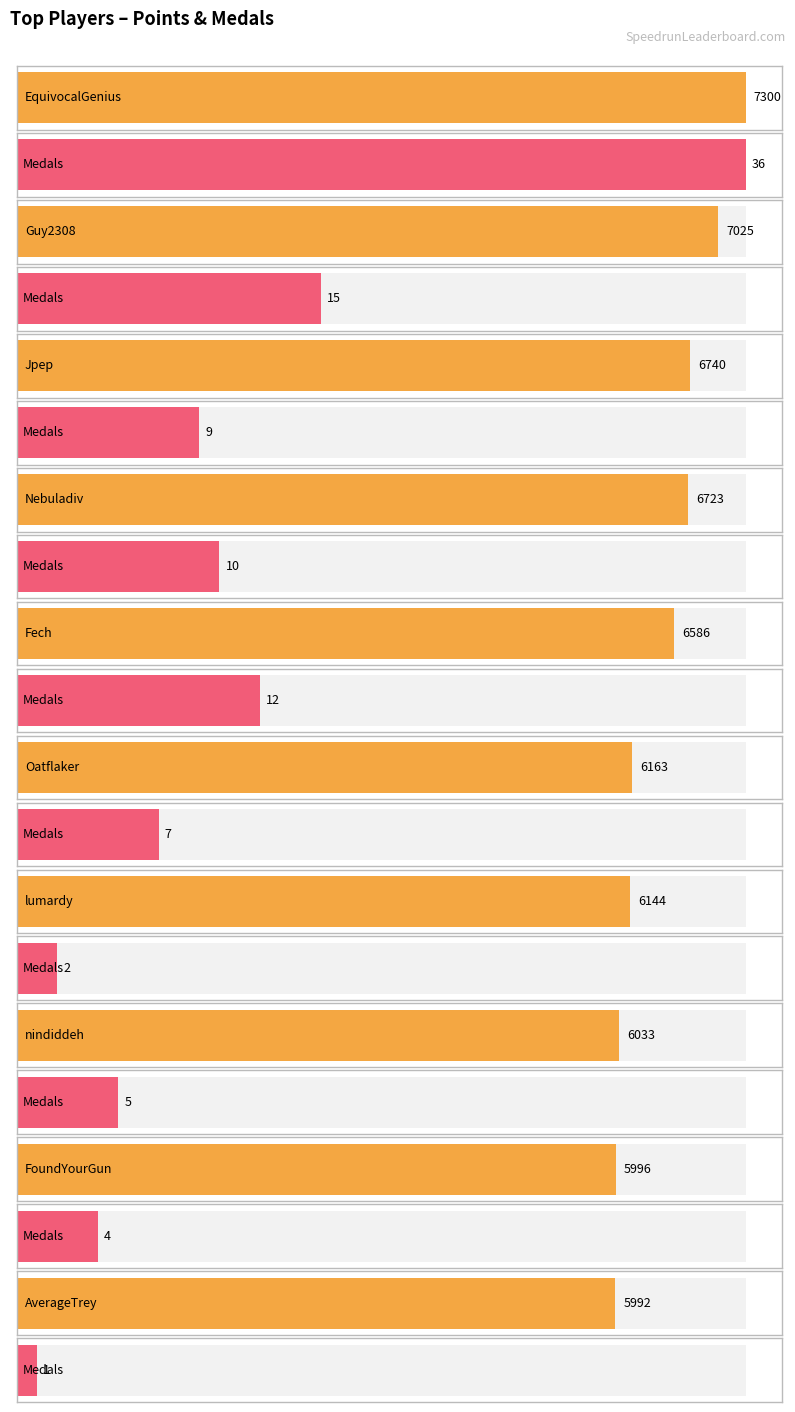

Between EquivocalGenius and lumardy, which is larger?

EquivocalGenius